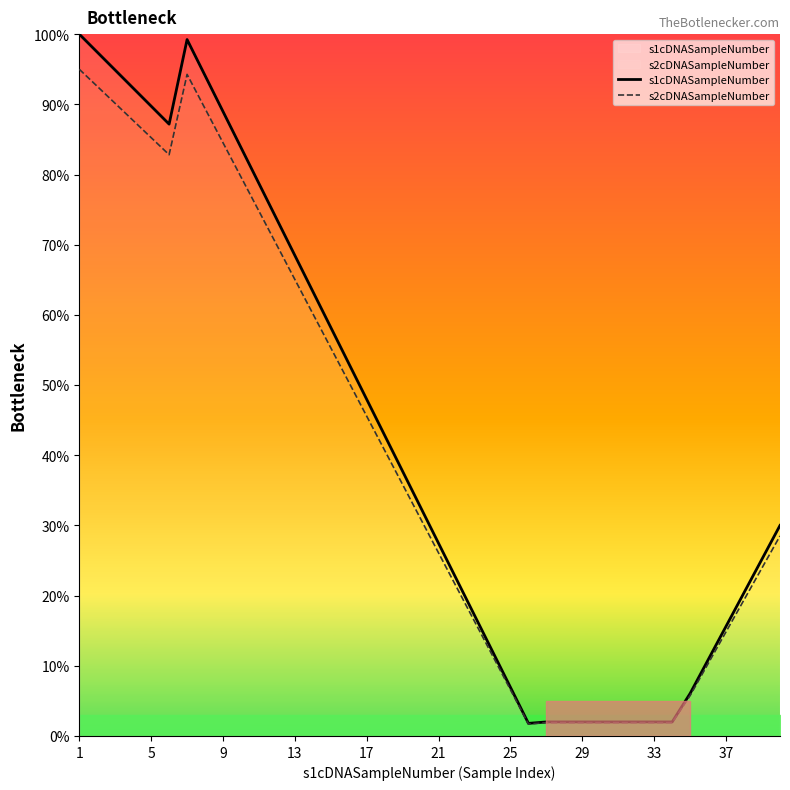

What is the difference between the second highest and minimum values in the s2cDNASampleNumber series?

92.6